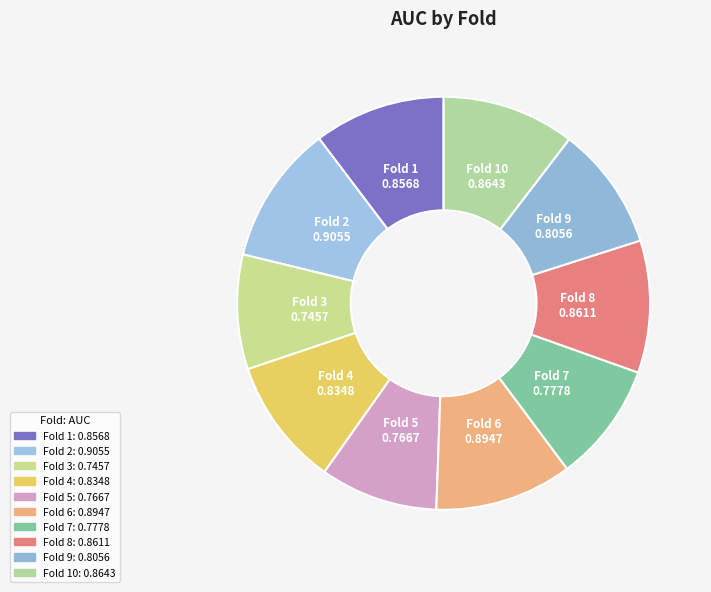

Which slice is the smallest?

Fold 3